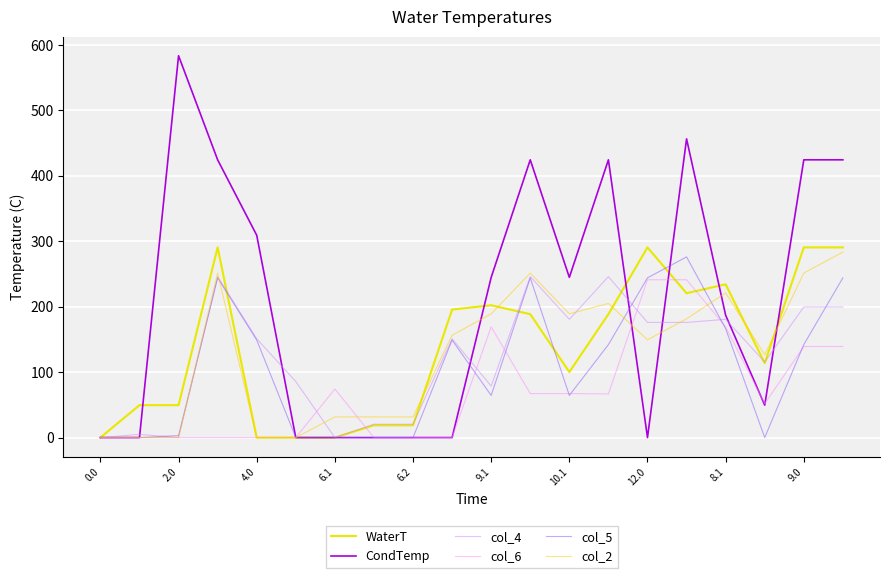

What is the value of the col_6 point at the 13th from the left?

67.2